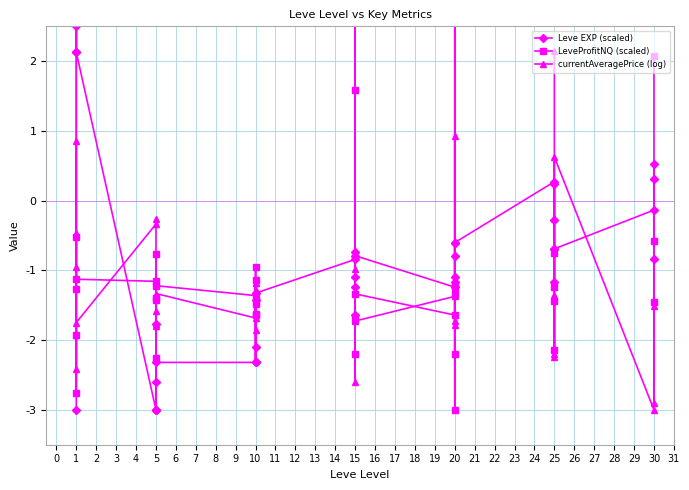

The value of Leve EXP (scaled) at 5 is -4.9. True or false?

False